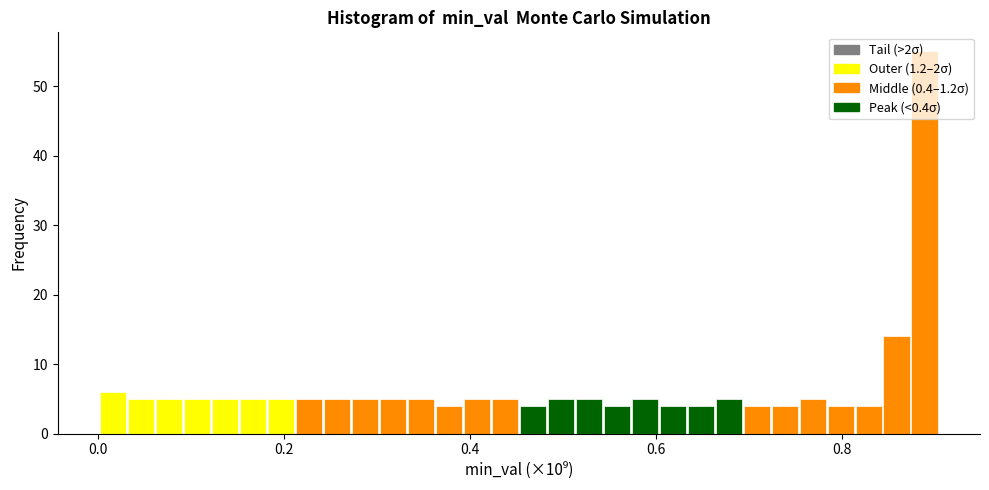

Read against the x-axis, roughly where is the centre of the tallest bar?

0.88